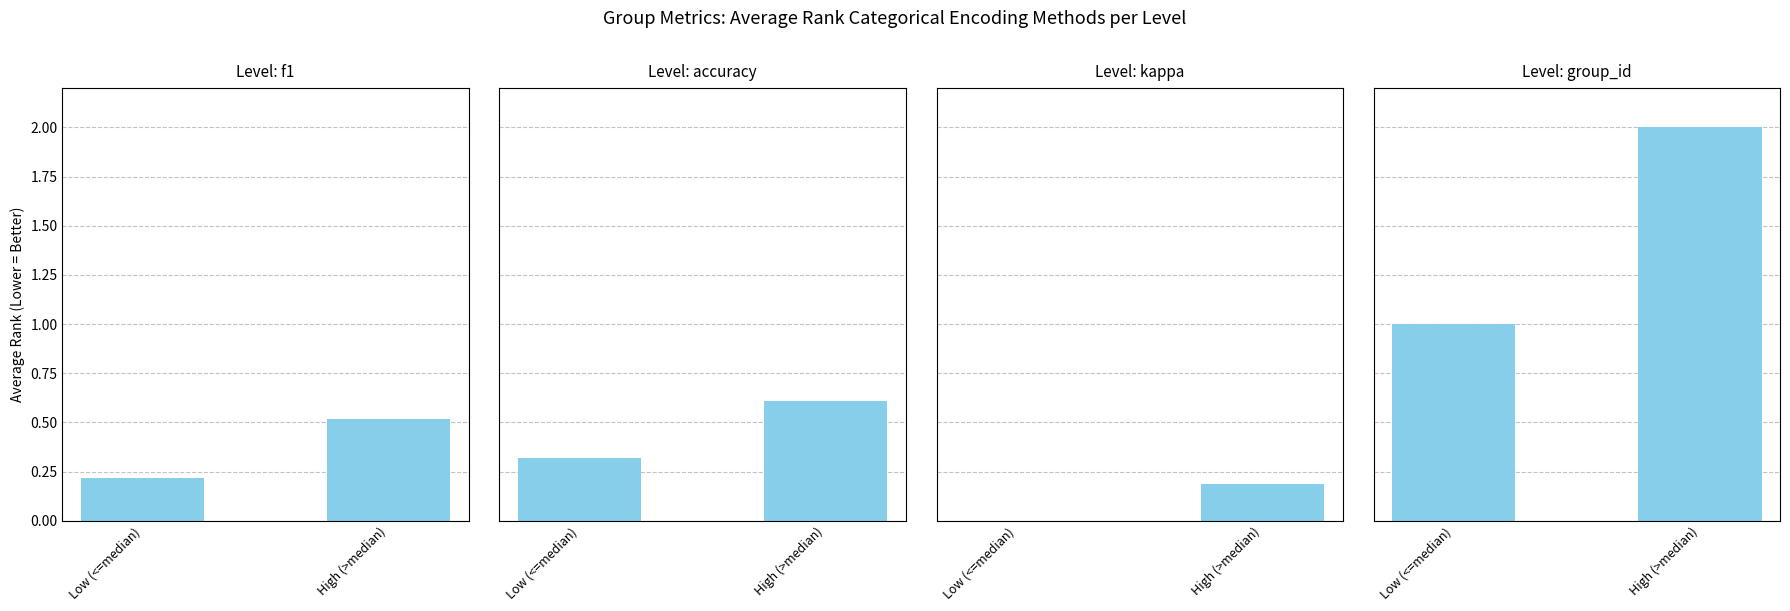

What is the average value of the Level: f1 series?

0.4